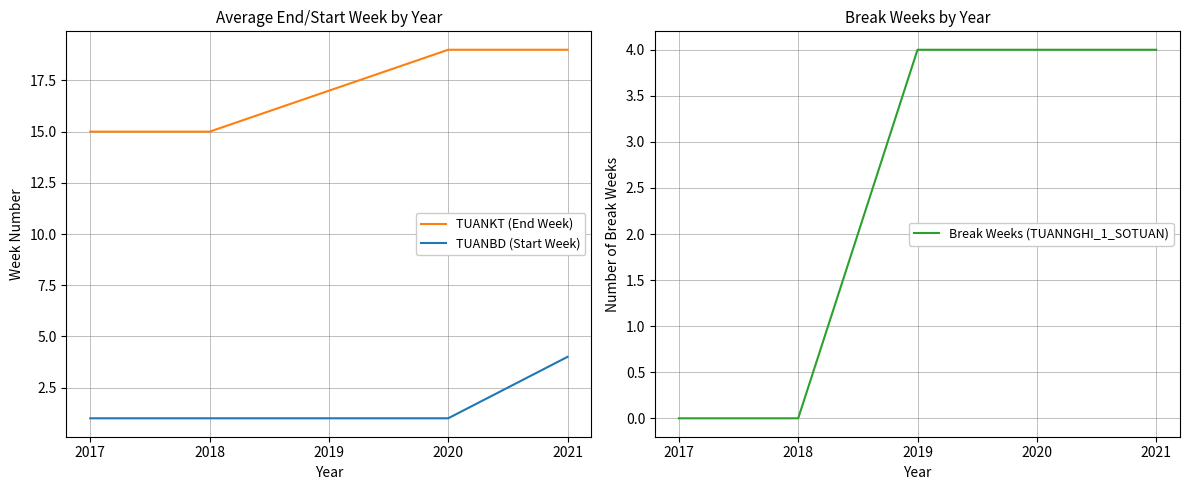

Is this an area chart (filled region under the line)?

No